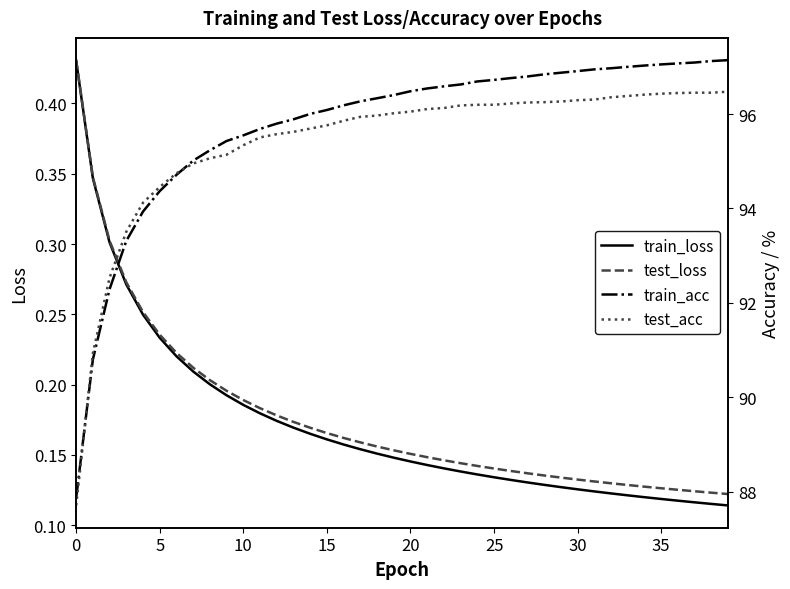

The value of test_acc at 16 is 152.3. True or false?

False